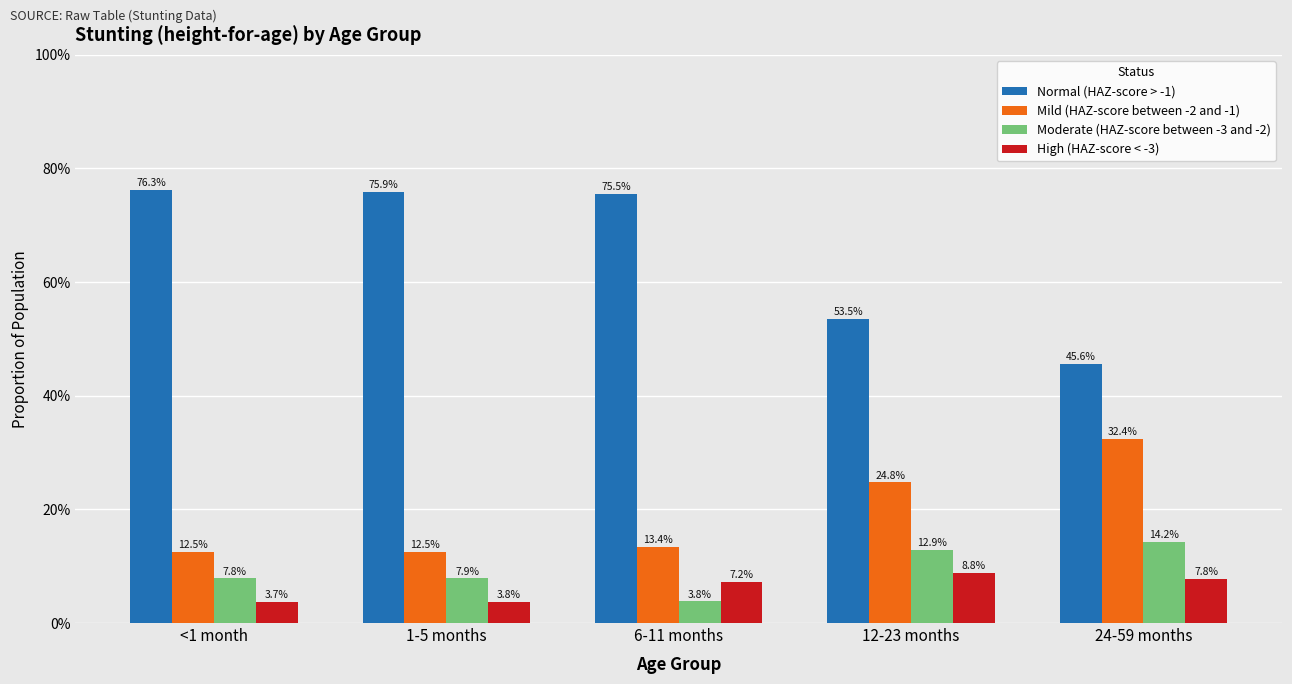

Does the chart contain any negative values?

No